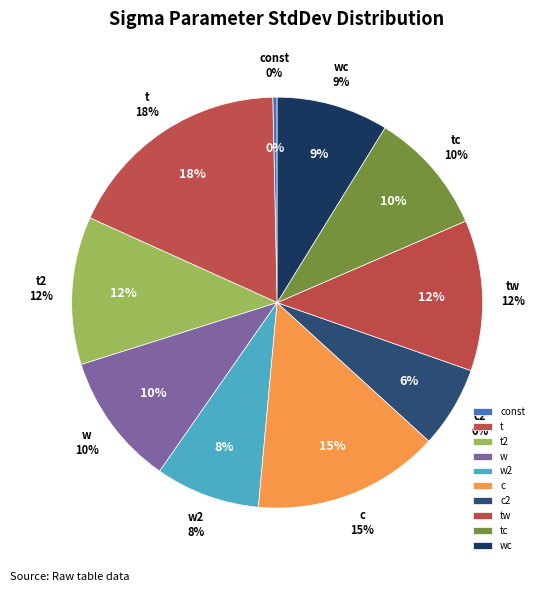

Is the sum of wc and t greater than half?

No